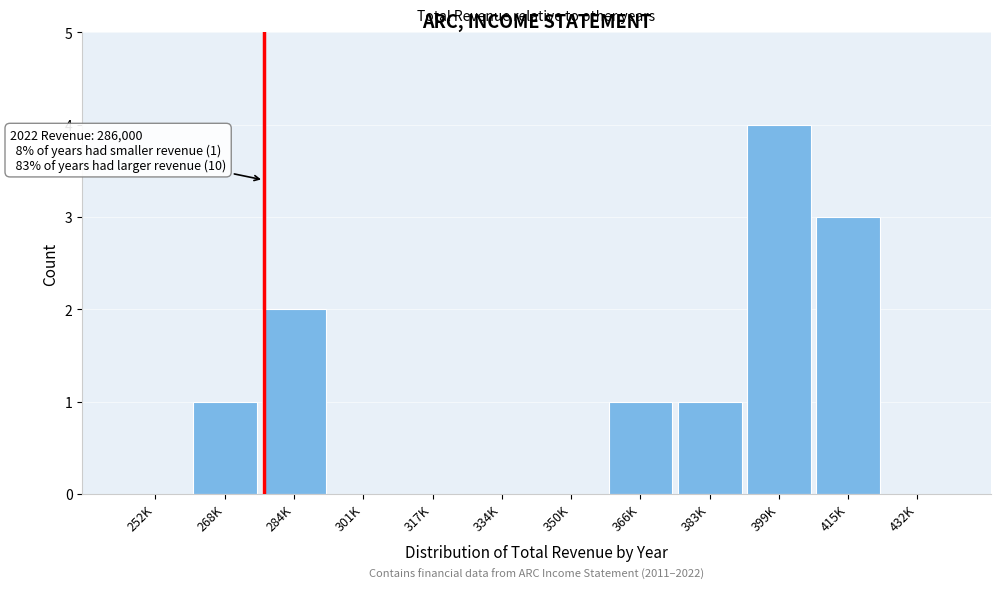

Reading left to right, list all the values displayed in this chart.

252K=0	268K=1	284K=2	301K=0	317K=0	334K=0	350K=0	366K=1	383K=1	399K=4	415K=3	432K=0